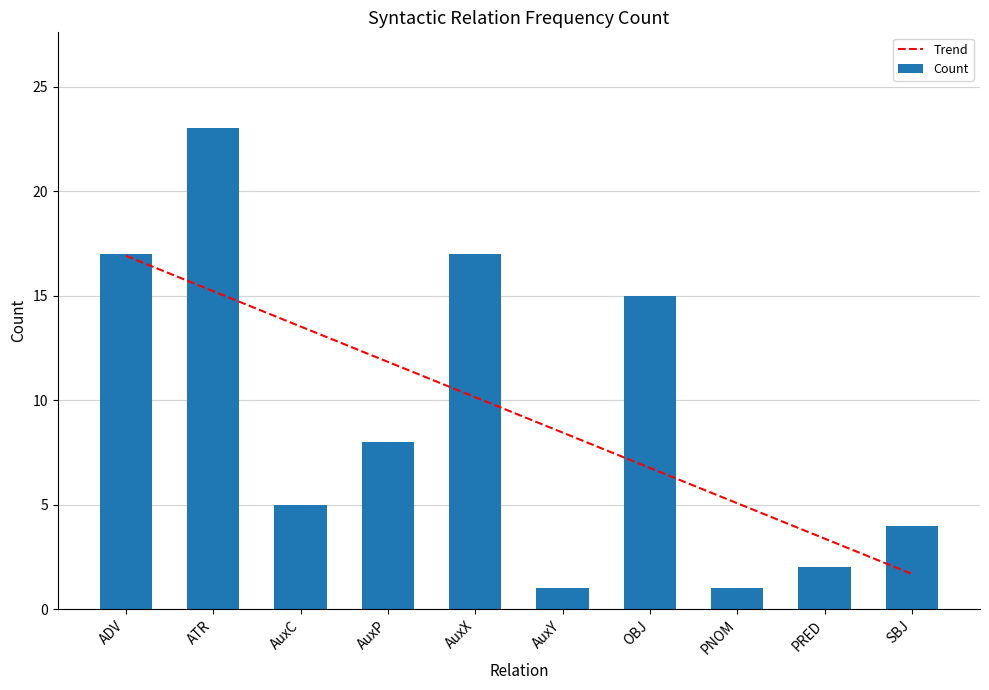

Are the bars horizontal?

No